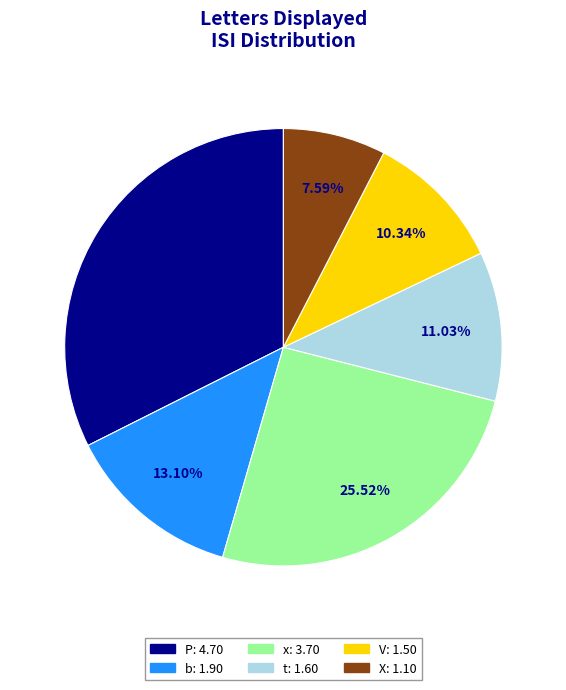

Does any single category account for the majority?

No